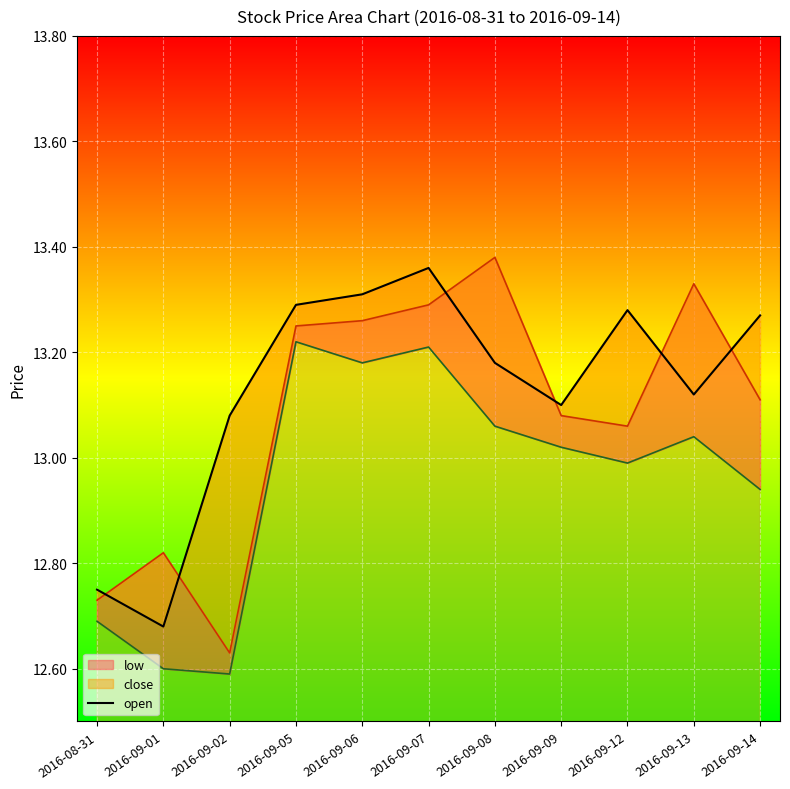

At which category does the data reach its first local peak?

2016-09-07